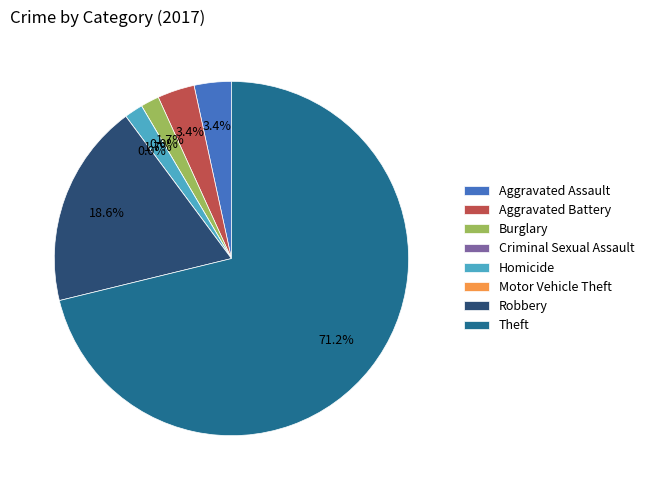

Which slice is the largest?

Theft